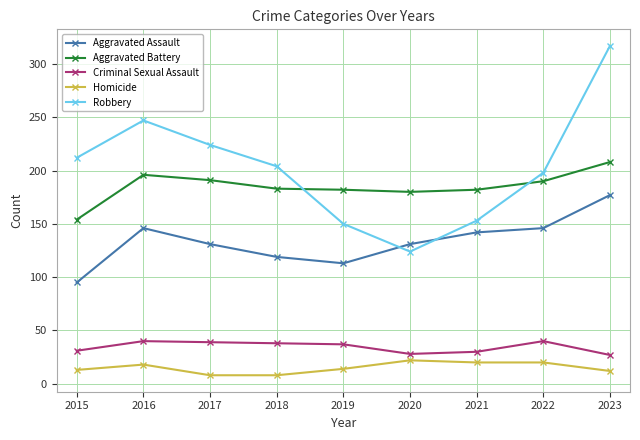

Which series changed the most between 2016 and 2022?

Robbery